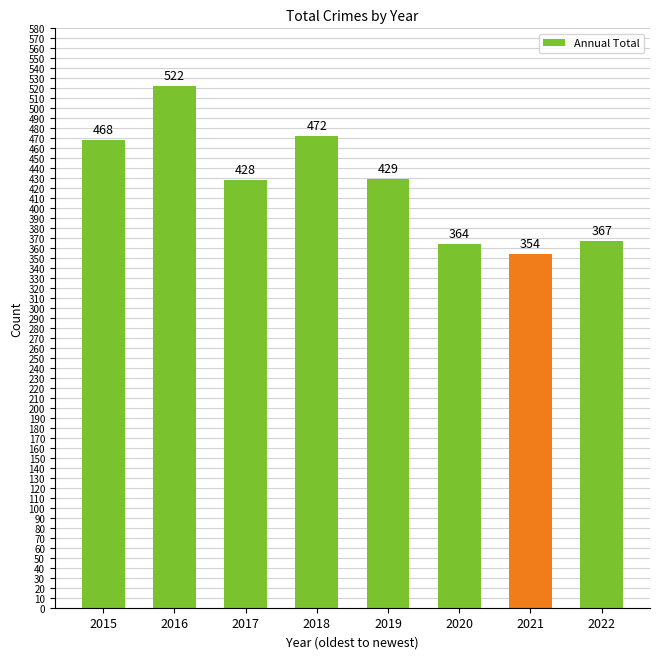

What is the value of the 5th bar from the left?

429